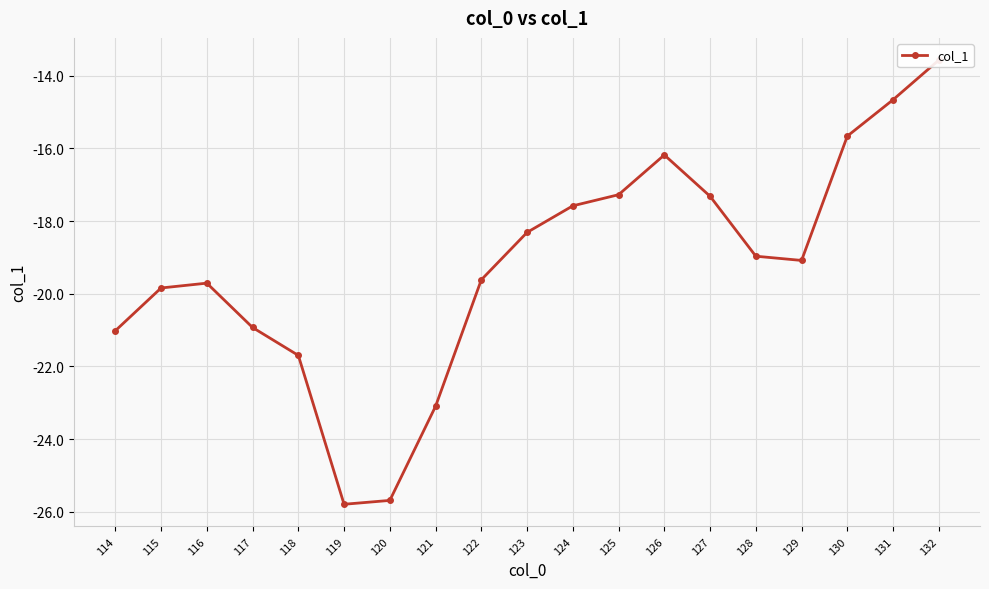

How many lines are shown in the chart?

1